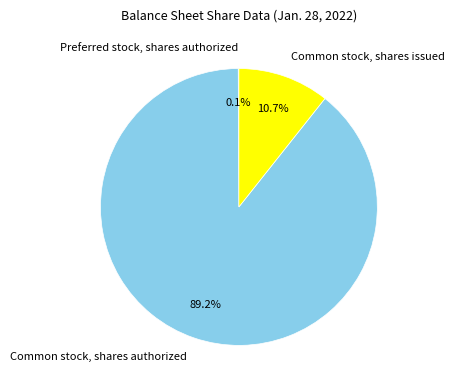

The Common stock, shares issued slice represents 11% of the pie. True or false?

True